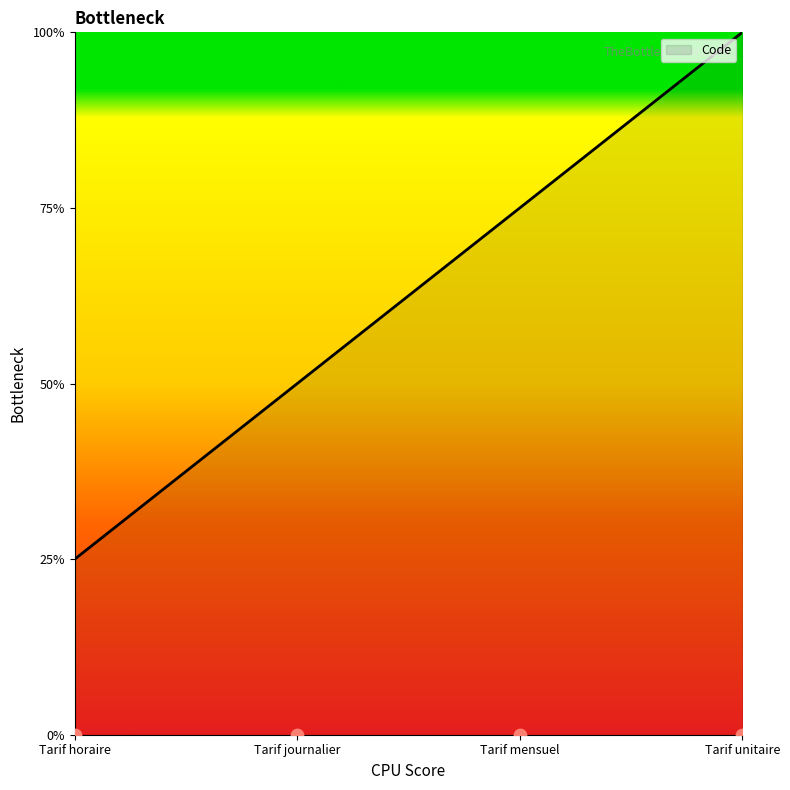

Approximately how many times larger is the value at Tarif unitaire compared to Tarif horaire?

4.0